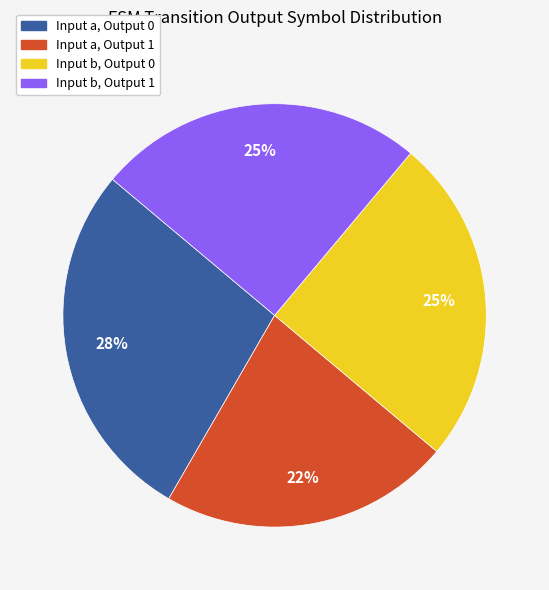

To the nearest percent, what is the difference between the largest and smallest slice percentages?

6%